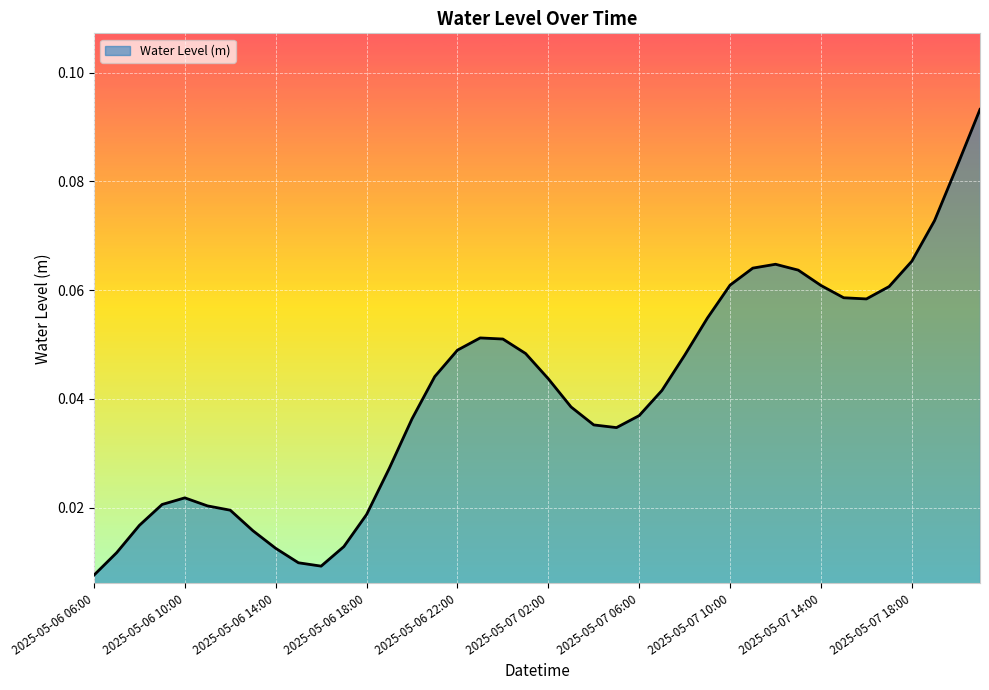

Rank the categories by value from highest to lowest.

2025-05-07 21:00, 2025-05-07 20:00, 2025-05-07 19:00, 2025-05-07 18:00, 2025-05-07 12:00, 2025-05-07 11:00, 2025-05-07 13:00, 2025-05-07 10:00, 2025-05-07 14:00, 2025-05-07 17:00, 2025-05-07 15:00, 2025-05-07 16:00, 2025-05-07 09:00, 2025-05-06 23:00, 2025-05-07 00:00, 2025-05-06 22:00, 2025-05-07 01:00, 2025-05-07 08:00, 2025-05-06 21:00, 2025-05-07 02:00, 2025-05-07 07:00, 2025-05-07 03:00, 2025-05-07 06:00, 2025-05-06 20:00, 2025-05-07 04:00, 2025-05-07 05:00, 2025-05-06 19:00, 2025-05-06 10:00, 2025-05-06 09:00, 2025-05-06 11:00, 2025-05-06 12:00, 2025-05-06 18:00, 2025-05-06 08:00, 2025-05-06 13:00, 2025-05-06 17:00, 2025-05-06 14:00, 2025-05-06 07:00, 2025-05-06 15:00, 2025-05-06 16:00, 2025-05-06 06:00